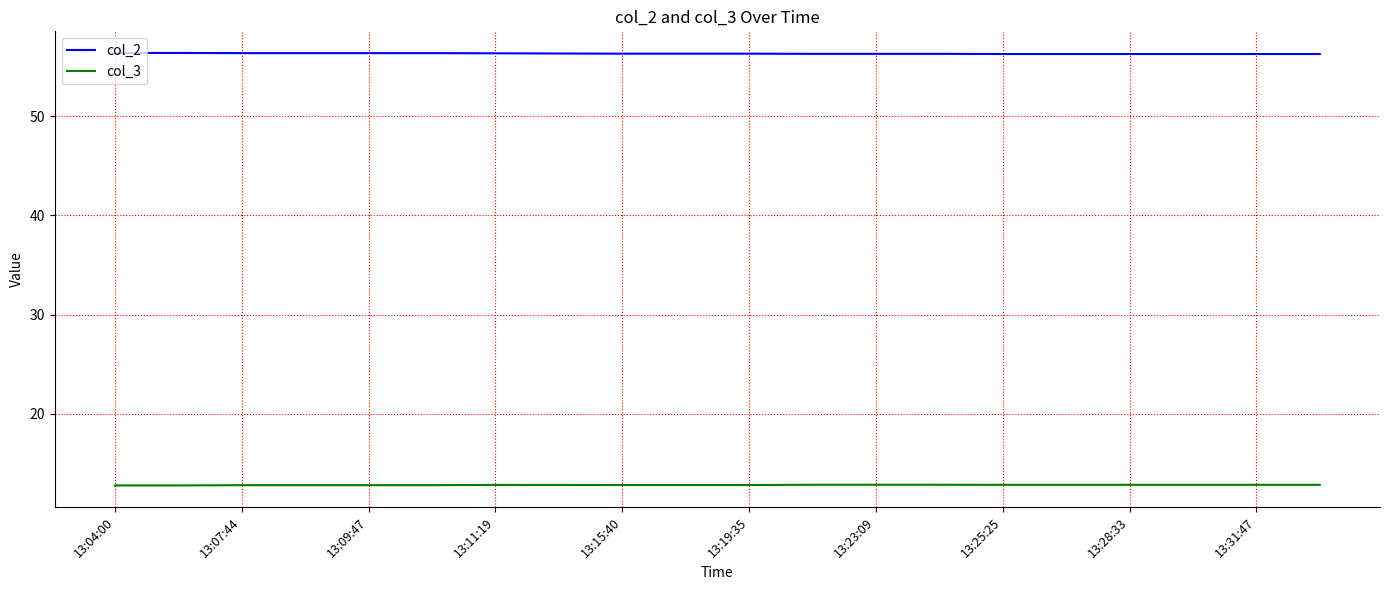

Rank the series by their maximum value, from highest to lowest.

col_2, col_3